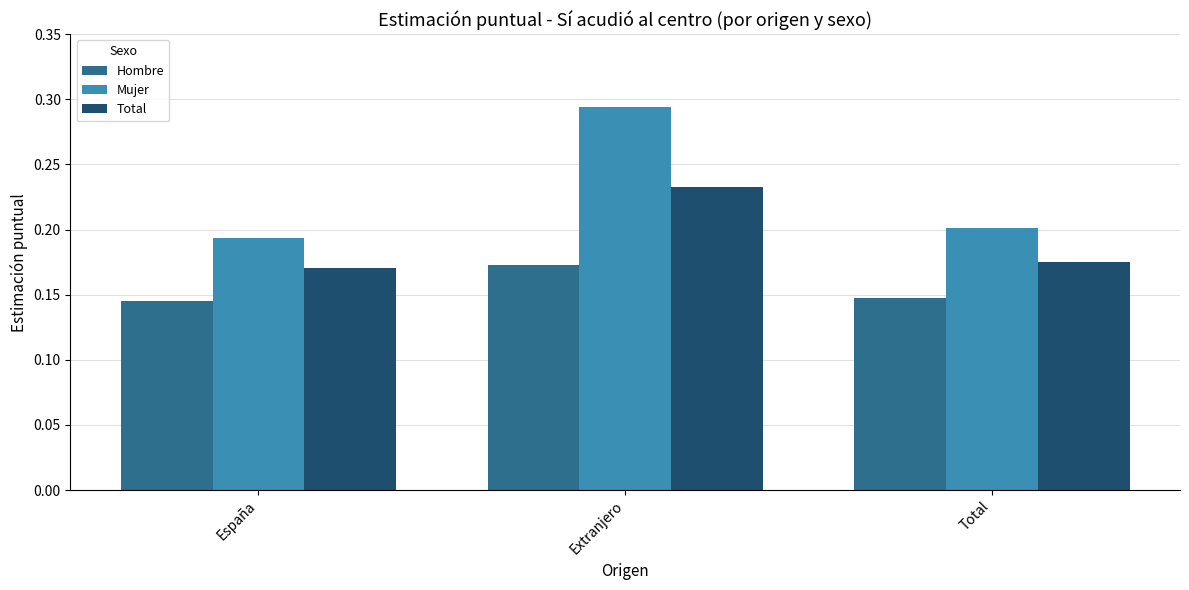

Which category has the highest value in the Mujer series?

Extranjero